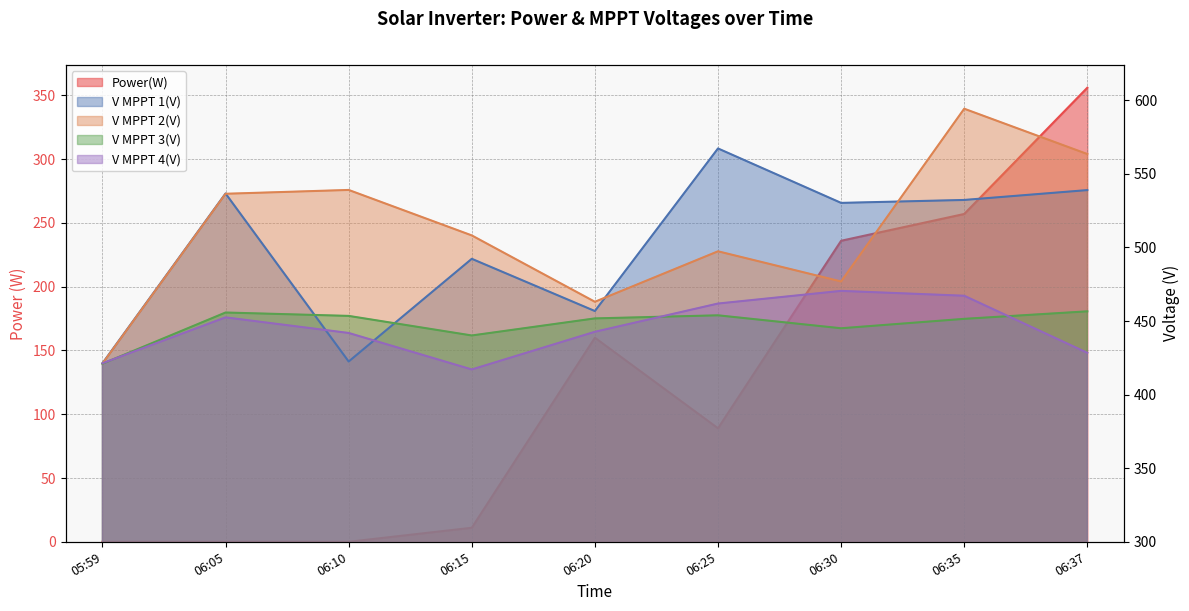

How many values in the V MPPT 2(V) series are below 508?

4